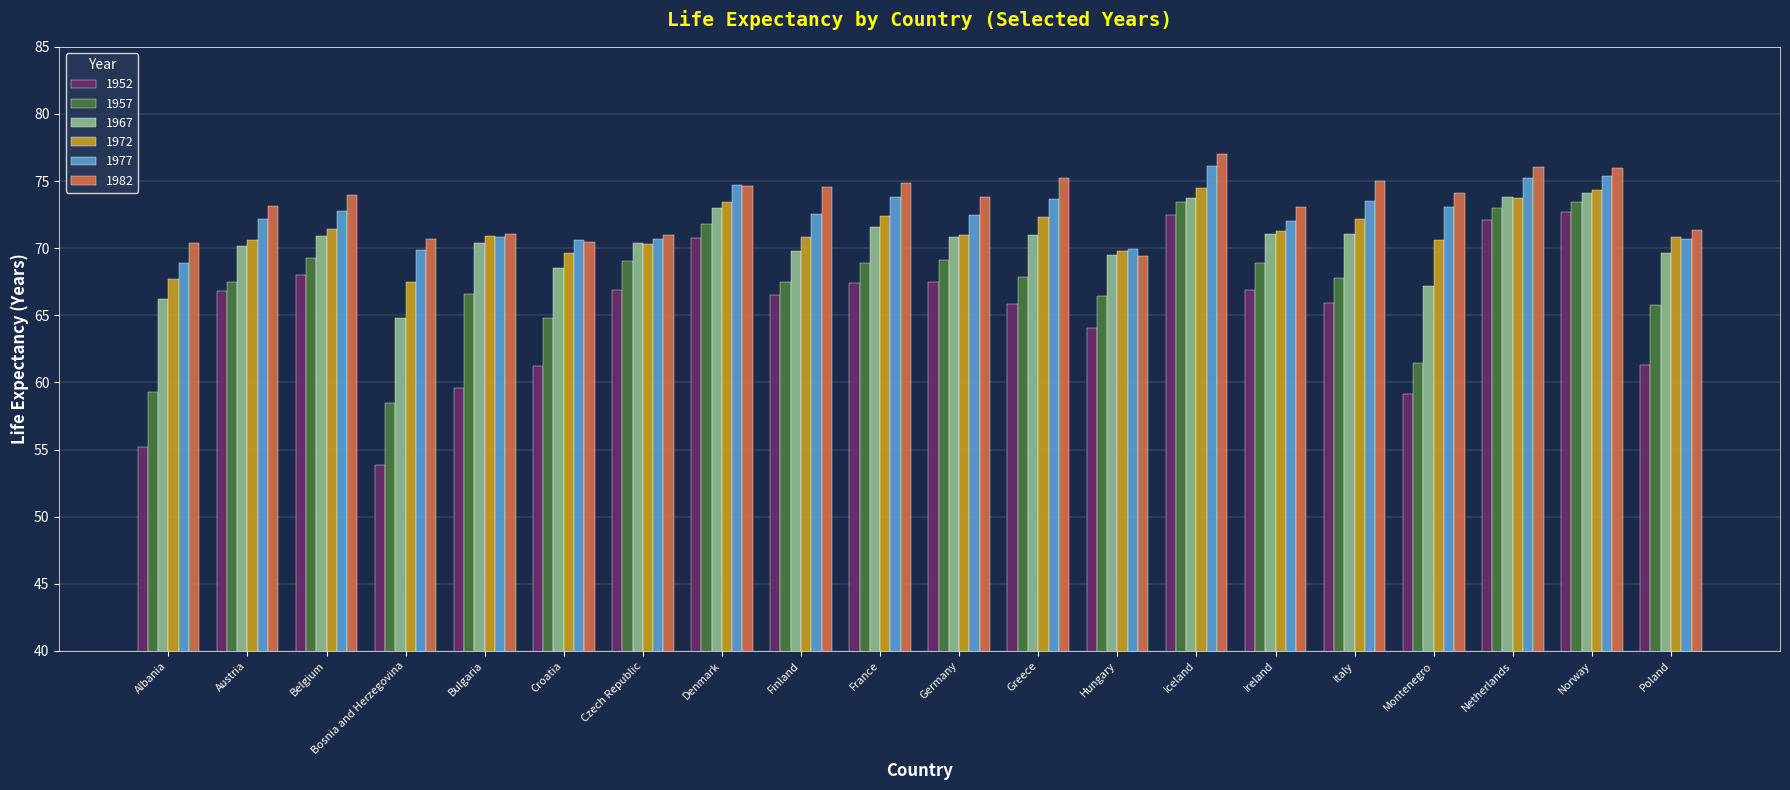

Which series changed the most between Croatia and Iceland?

1952